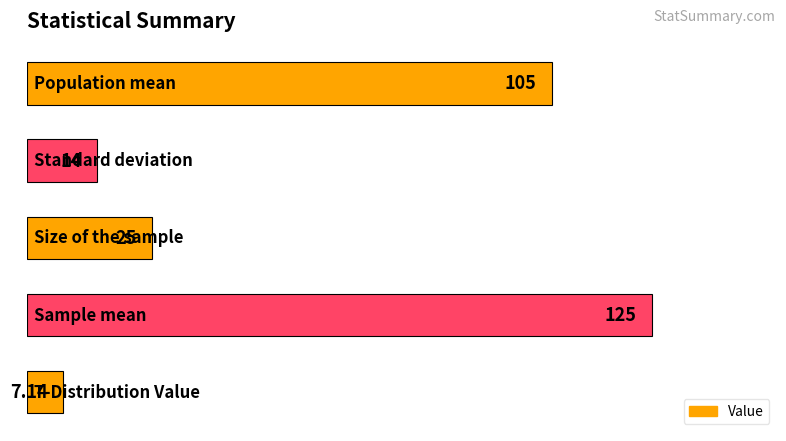

How many data points does each series have?

5